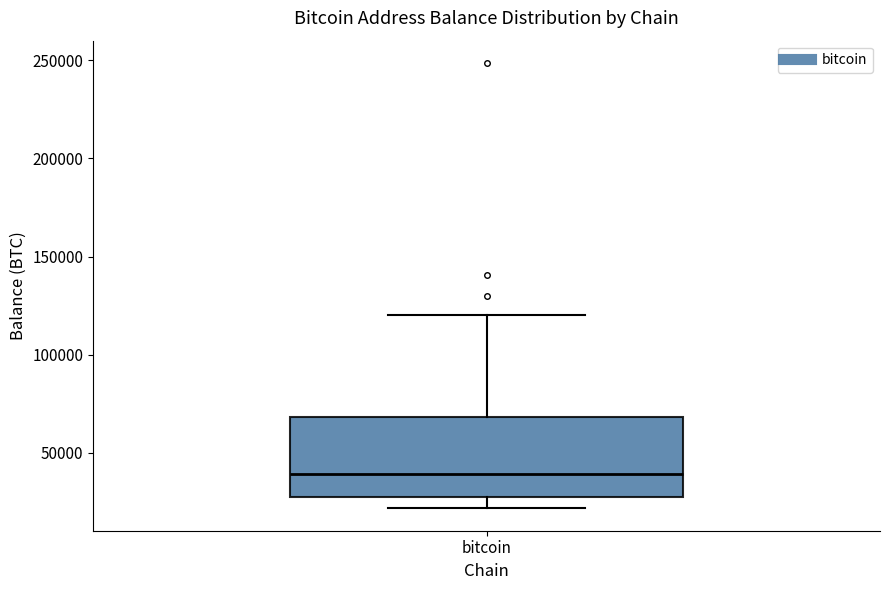

Where does the lower whisker of the box for bitcoin end on the y-axis? The values are not printed on the chart, so give them approximately, as read against the axis.

20000